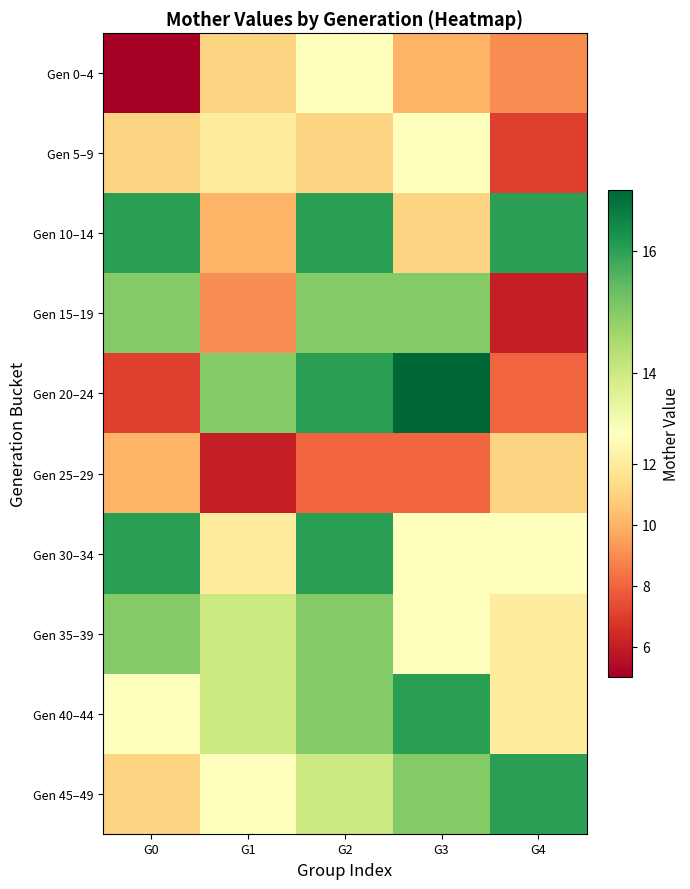

At how many categories does at least one series exceed 5?

5